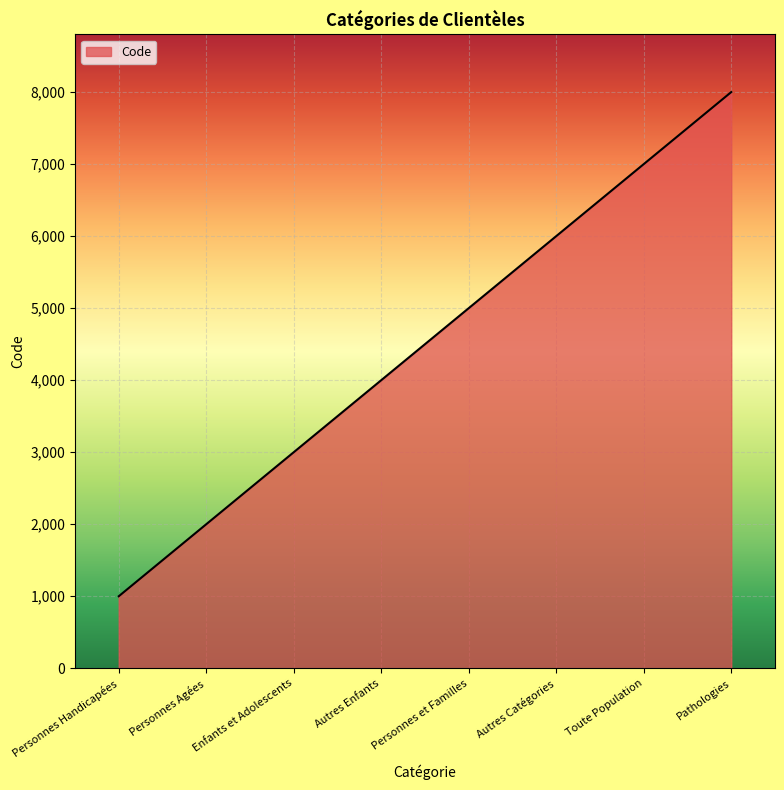

At which category does the chart reach its peak across all series?

Pathologies